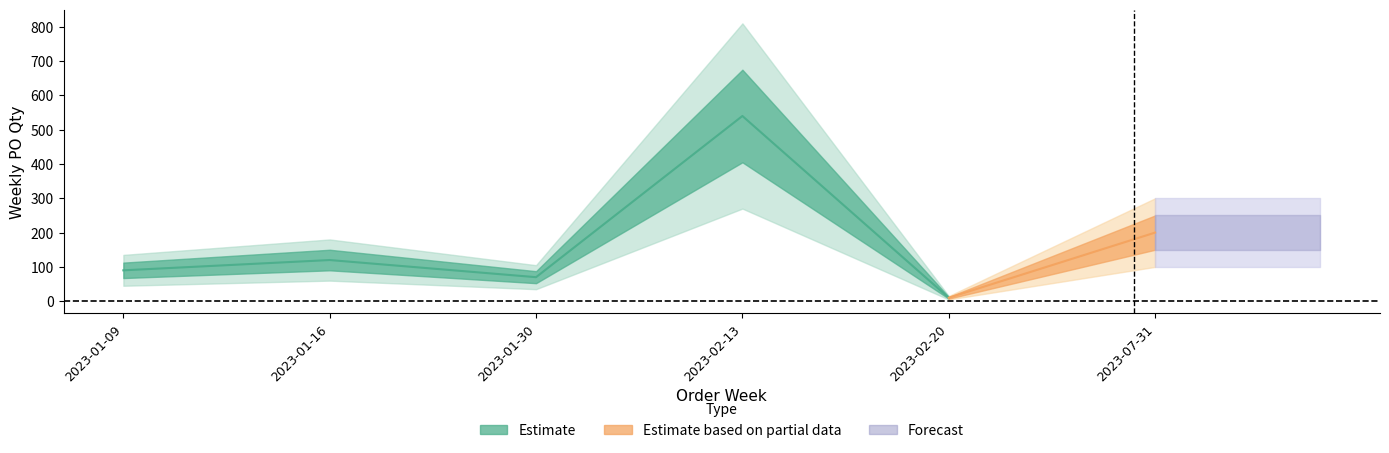

The value at 2023-01-30 is 70. True or false?

True